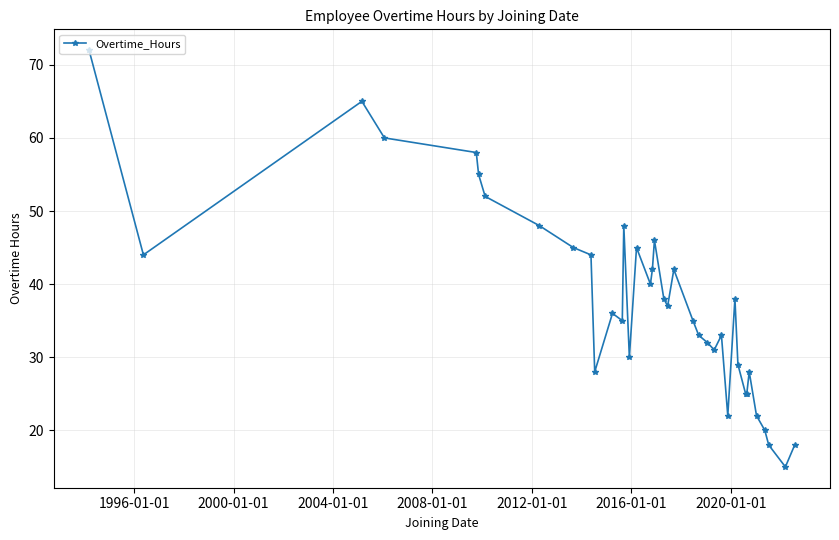

True or false: there are more than 1 points higher than both neighbors.

True